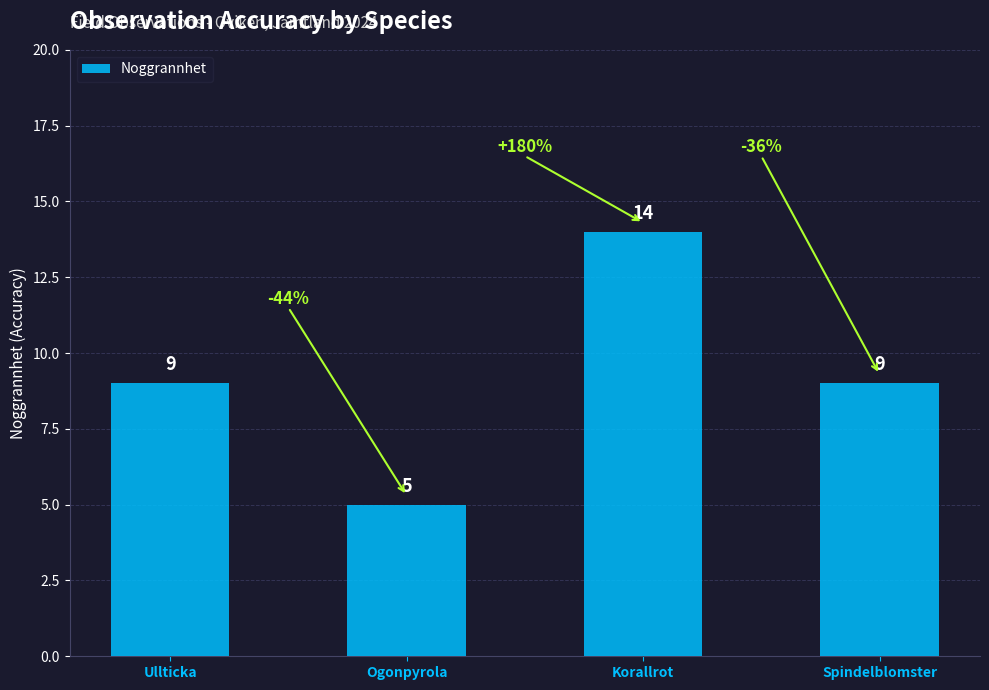

The chart shows a value of 9 at Spindelblomster. True or false?

True